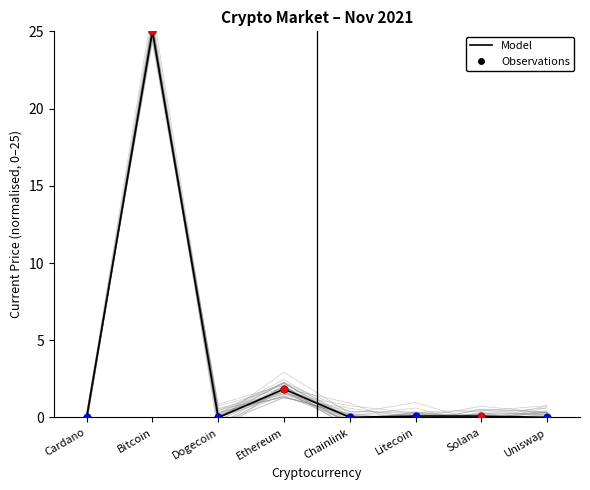

Which has a higher value, Dogecoin or Ethereum?

Ethereum